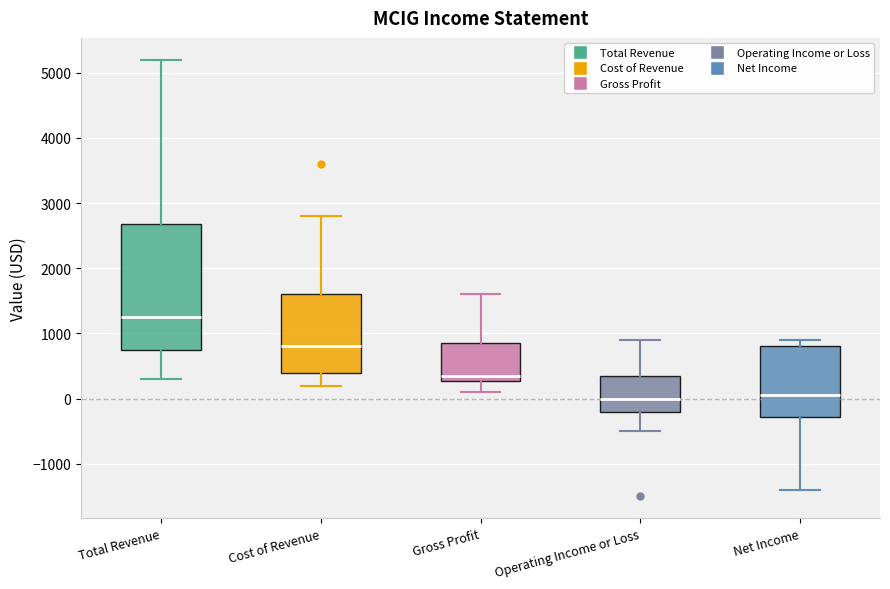

Where is the lower edge of the box for Gross Profit on the y-axis? The values are not printed on the chart, so give them approximately, as read against the axis.

300